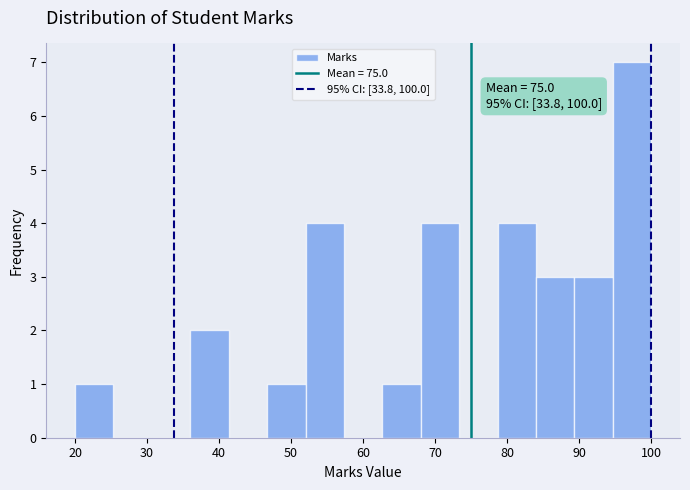

Which range on the x-axis has the tallest bar?

95 to 100